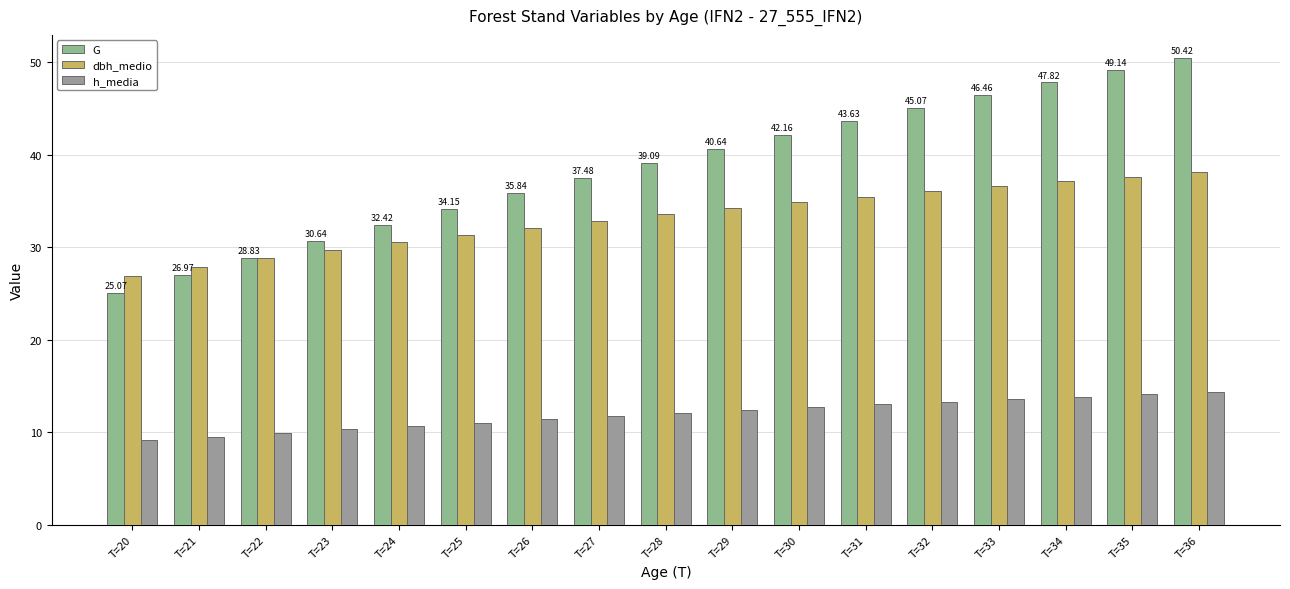

Are the bars horizontal?

No